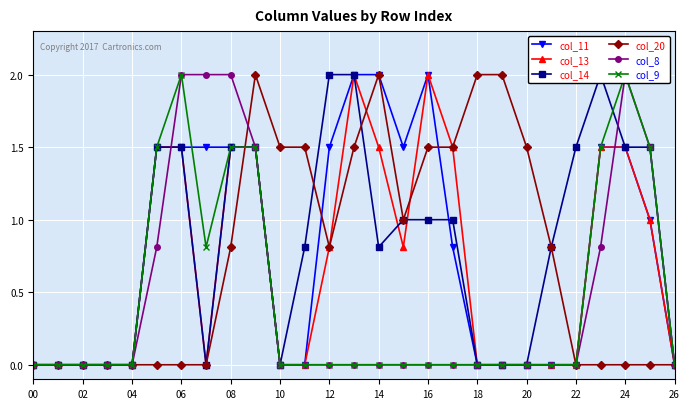

What is the label of the 22nd point from the left?

21